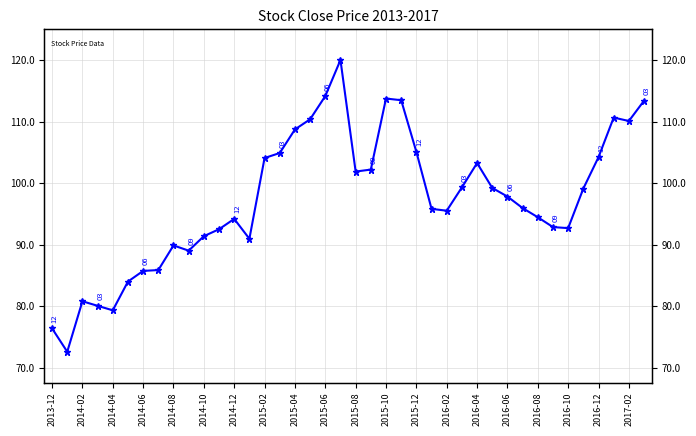

How many interior local valleys (lower than both neighbors) does the data have?

8